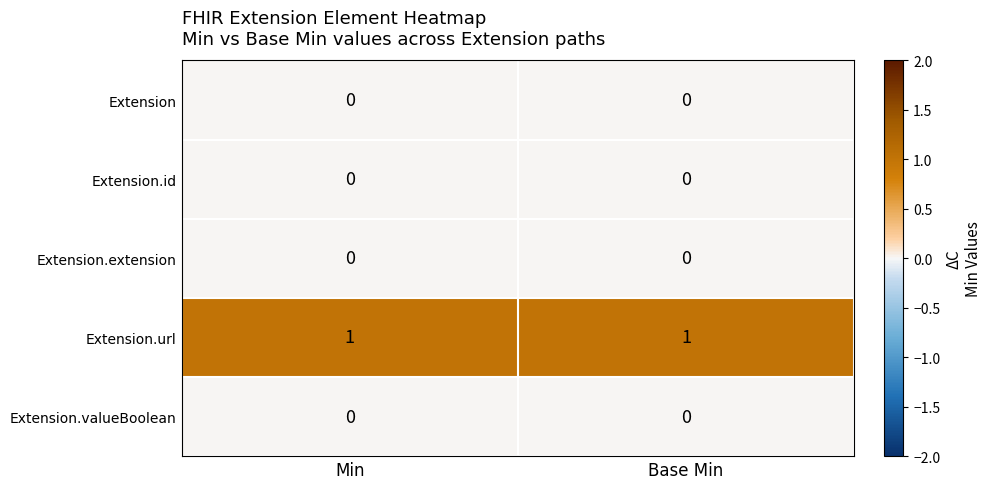

The Extension.id series shows 0 at Min. True or false?

True